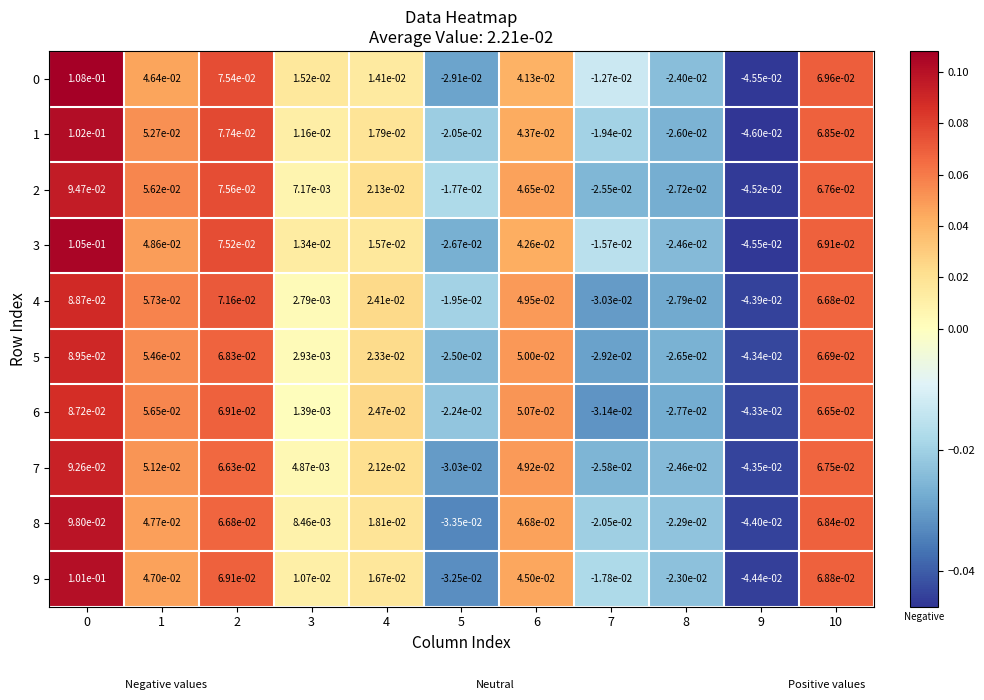

Is the value of 7 at 10 greater than the value of 1 at 4?

Yes